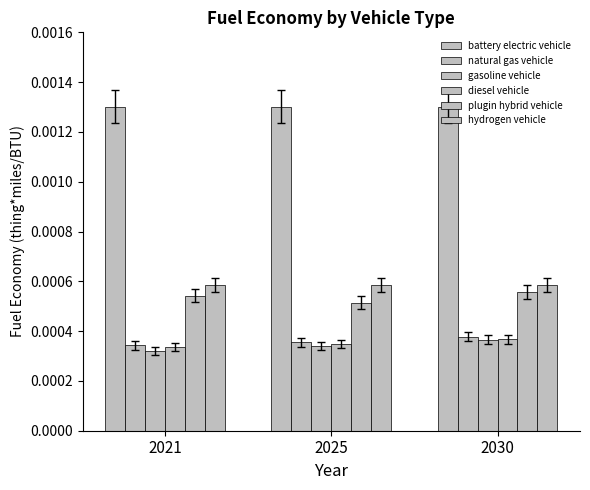

Does the chart contain any negative values?

No